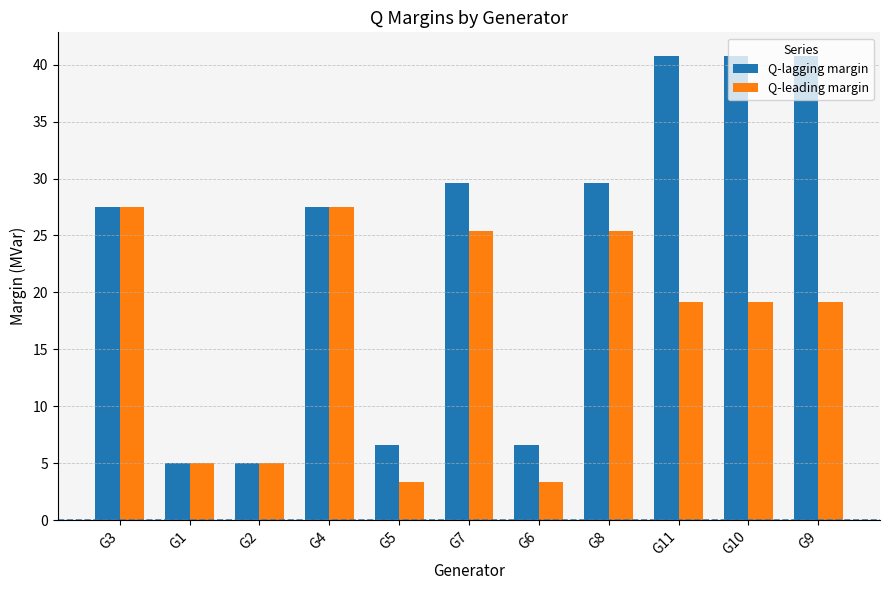

What value does the Q-leading margin series have at G10?

19.2